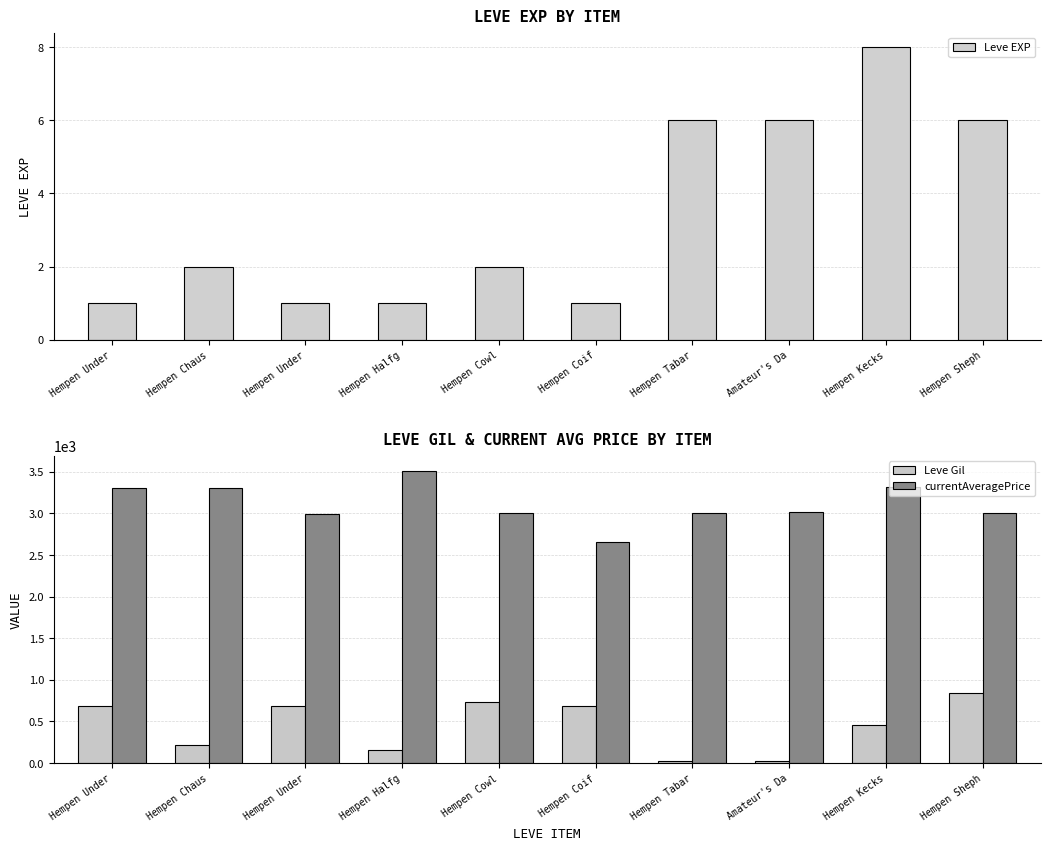

Reading left to right, list all the values displayed in this chart.

Leve EXP: Hempen Under=1	Hempen Chaus=2	Hempen Under=1	Hempen Halfg=1	Hempen Cowl=2	Hempen Coif=1	Hempen Tabar=6	Amateur's Da=6	Hempen Kecks=8	Hempen Sheph=6
Leve Gil: Hempen Under=690	Hempen Chaus=220	Hempen Under=690	Hempen Halfg=160	Hempen Cowl=740	Hempen Coif=690	Hempen Tabar=30	Amateur's Da=30	Hempen Kecks=460	Hempen Sheph=840
currentAveragePrice: Hempen Under=3307	Hempen Chaus=3309	Hempen Under=2996	Hempen Halfg=3515	Hempen Cowl=3000	Hempen Coif=2661	Hempen Tabar=2999	Amateur's Da=3015	Hempen Kecks=3313	Hempen Sheph=3001